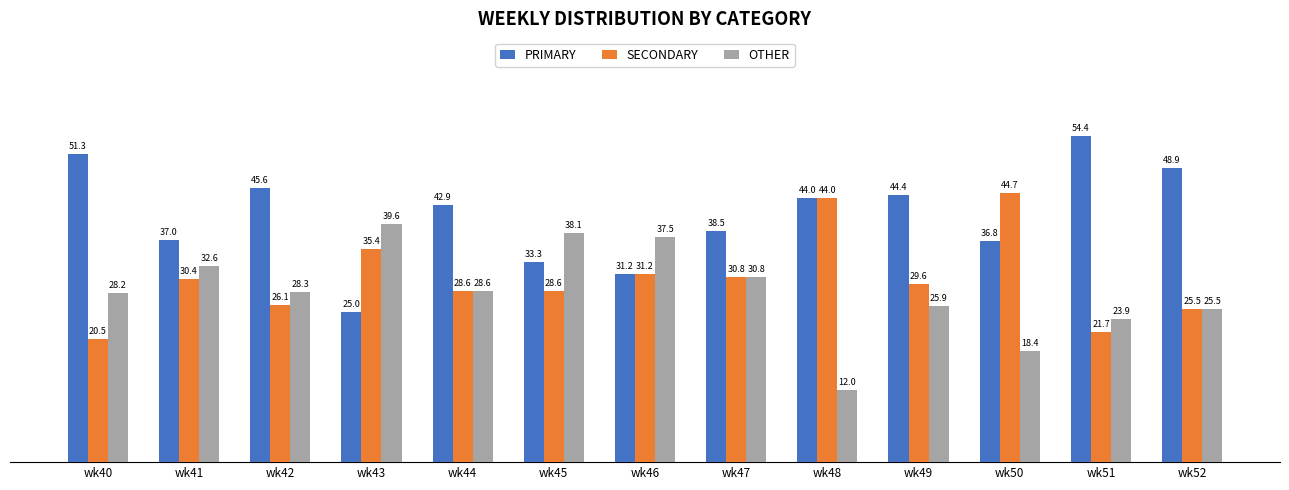

Which series has the largest total across all categories?

PRIMARY